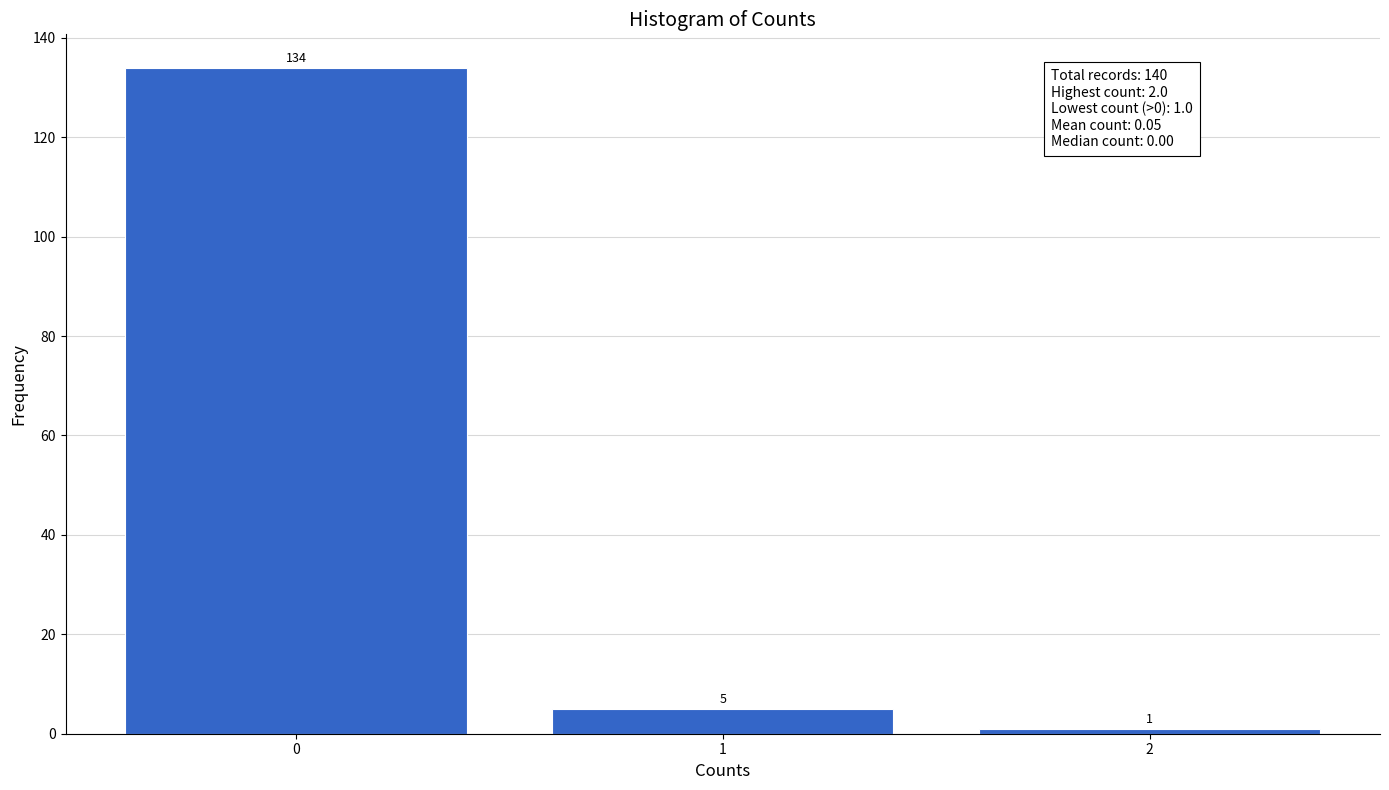

Reading left to right, extract all data points from this chart.

134	5	1